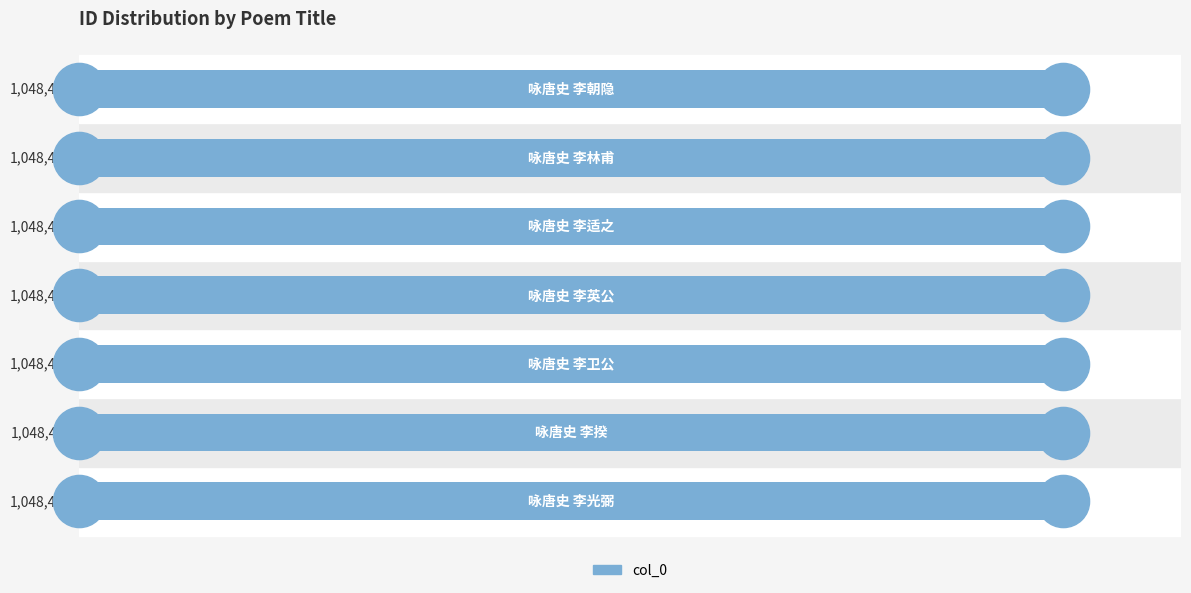

Approximately how many times larger is the value at 0.4 compared to 0.2?

1.0